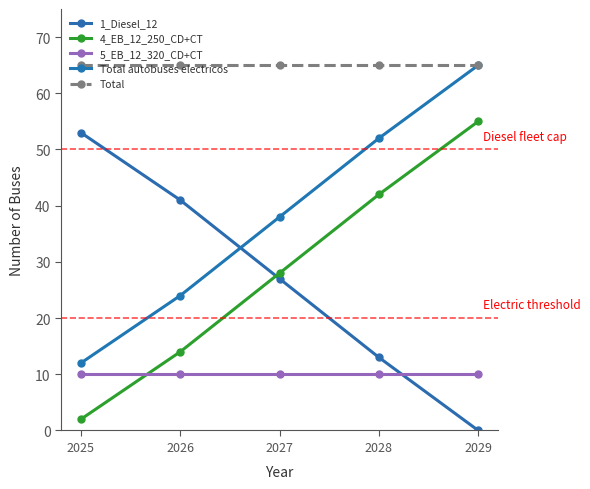

Count the number of data series in this chart.

5